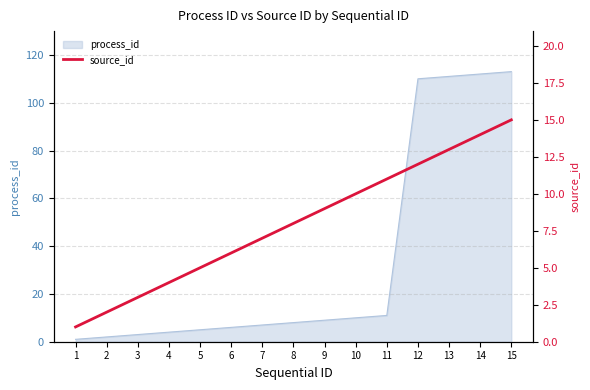

Rank the categories by value from highest to lowest.

15, 14, 13, 12, 11, 10, 9, 8, 7, 6, 5, 4, 3, 2, 1